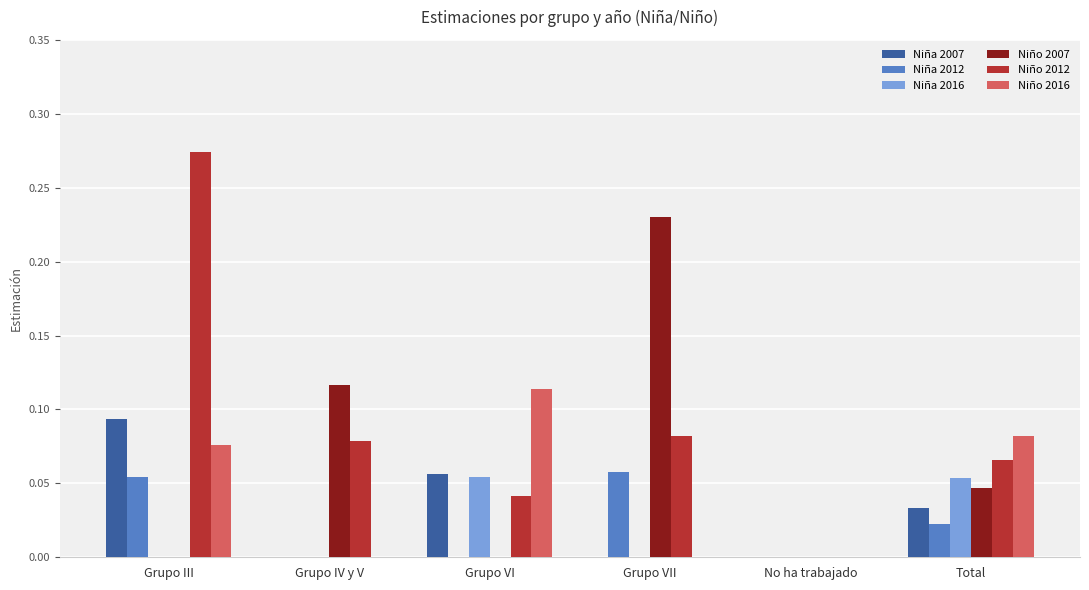

Is it true that Niña 2007 equals 0.0 at Grupo VII?

True